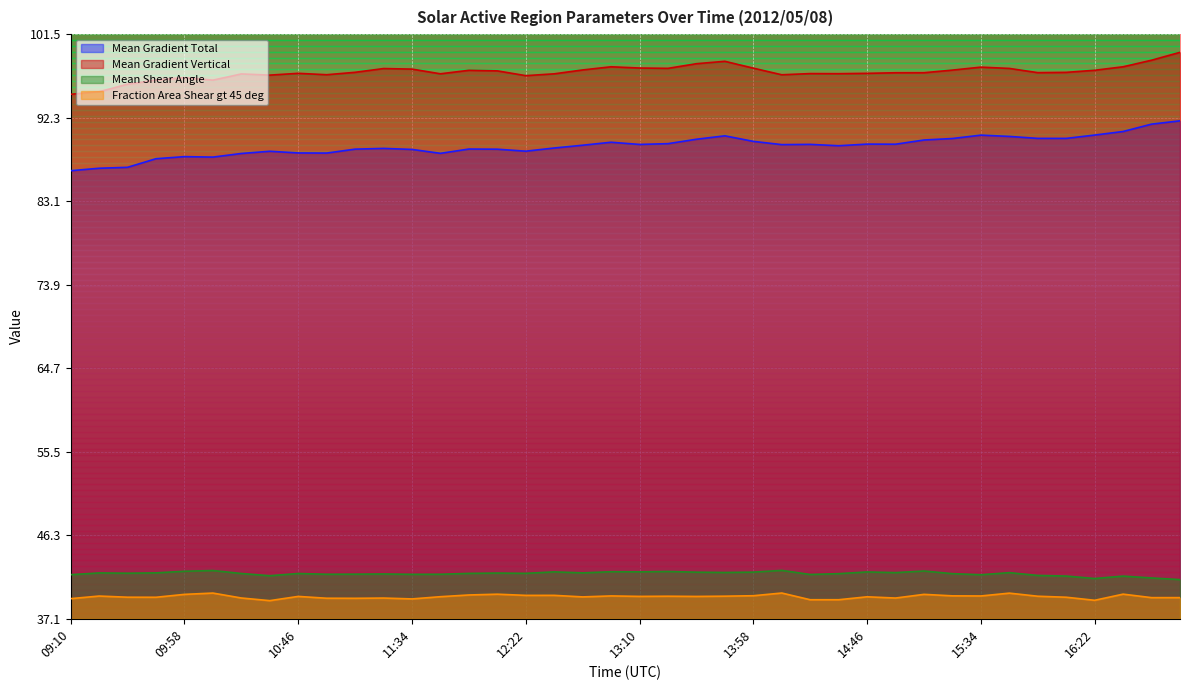

The value of Fraction Area Shear gt 45 deg at 13:34 is 66.4. True or false?

False